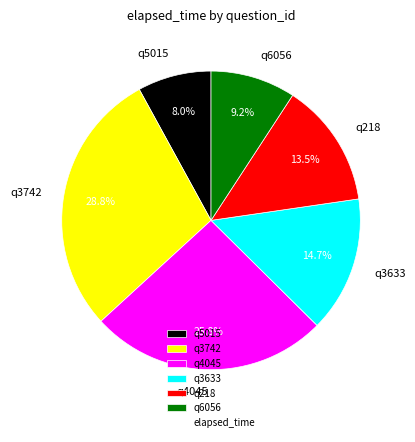

Which slice is the smallest?

q5015